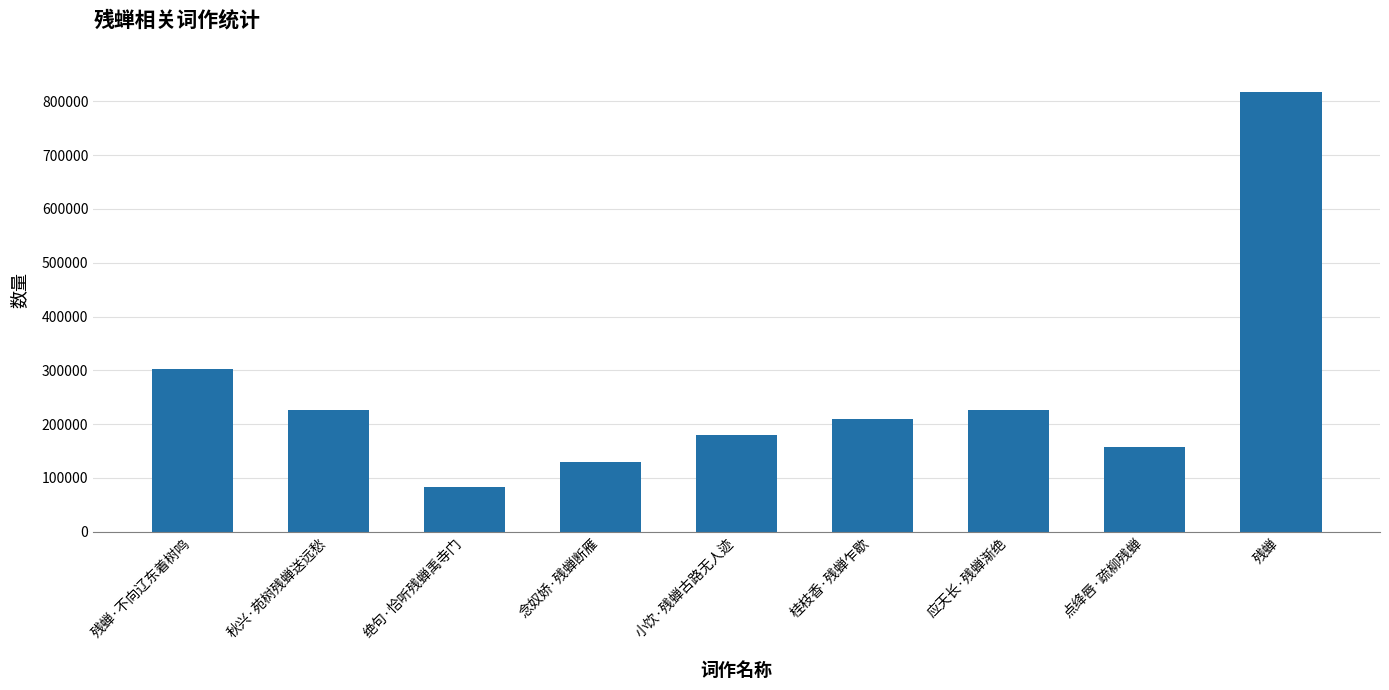

How many bars are there in total?

9